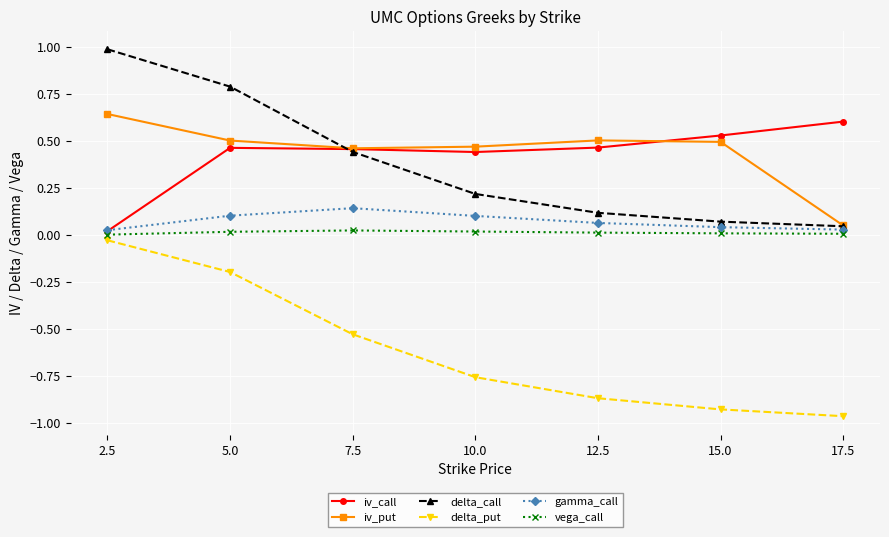

What is the label of the 4th point from the right?

10.0